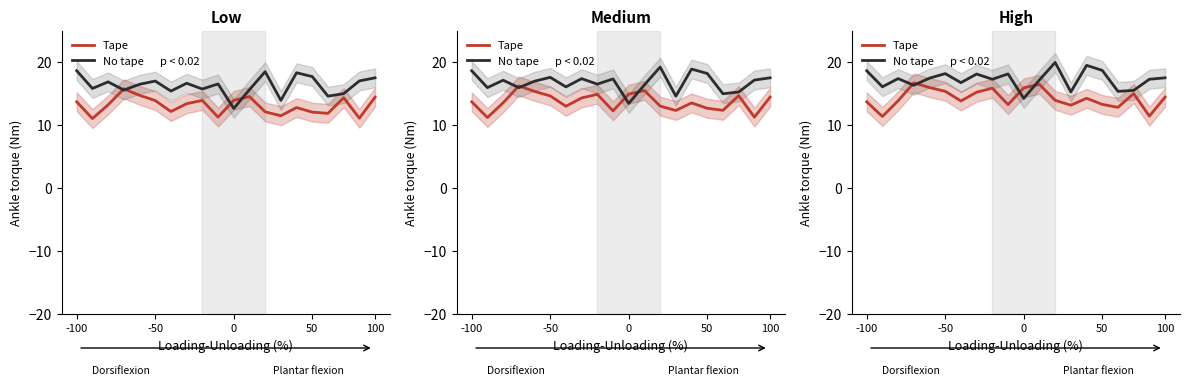

What is the difference between the highest and lowest values at 100?

3.1